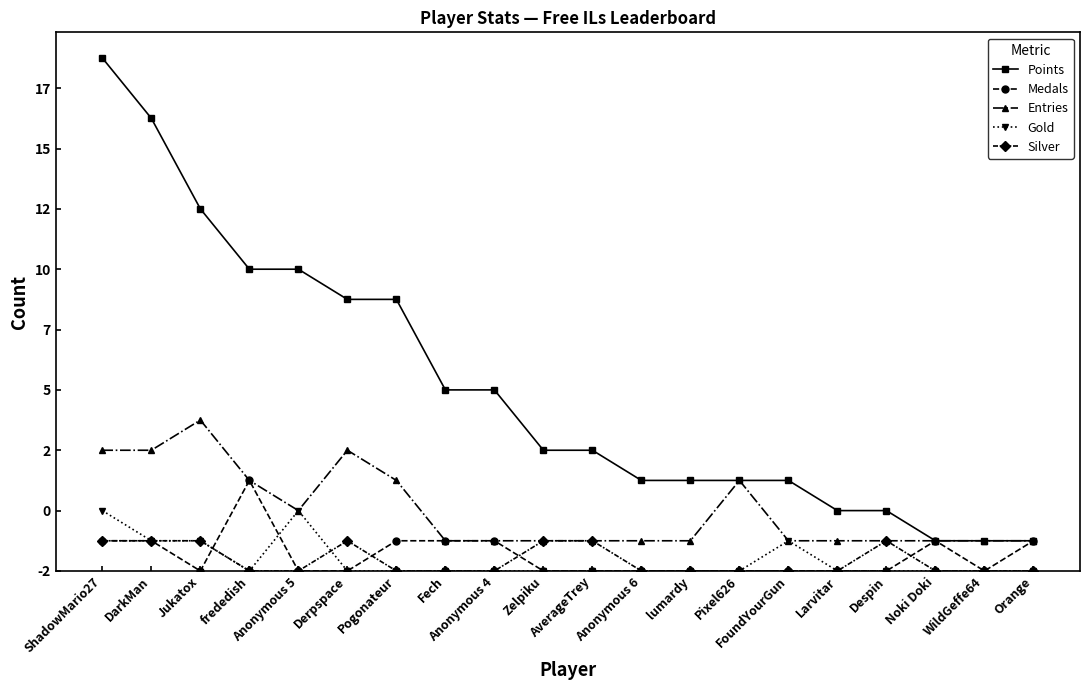

Which label corresponds to the smallest value in the chart?

Jukatox